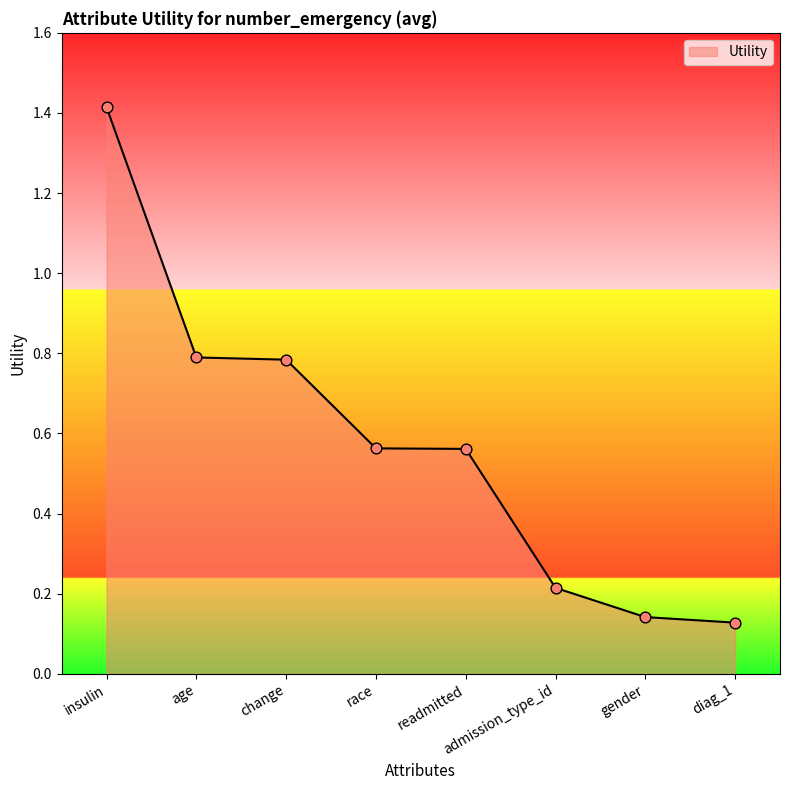

Which has a higher value, change or insulin?

insulin